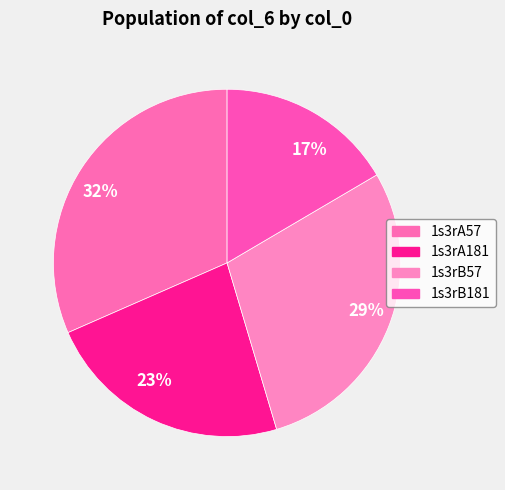

Is the sum of 23% and 29% greater than half?

Yes